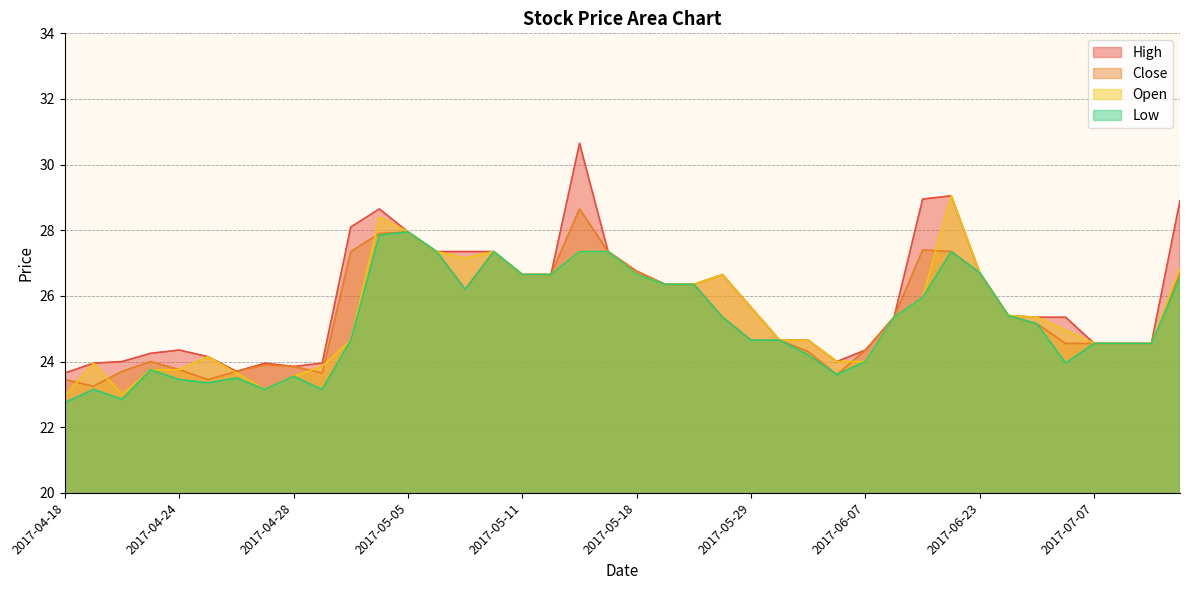

Between 2017-05-24 and 2017-06-23, which series saw the biggest shift?

Close